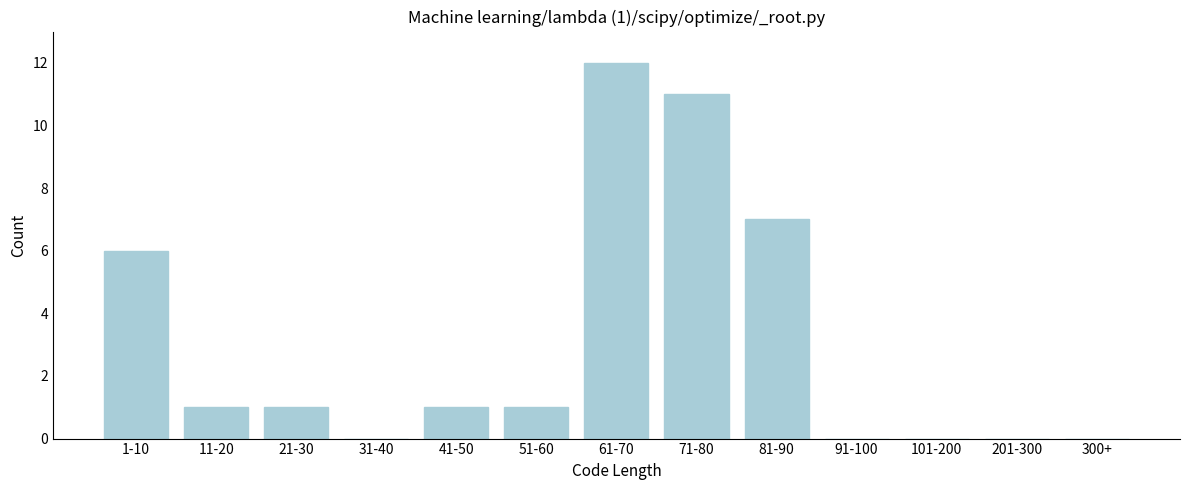

Reading right to left, list all the values displayed in this chart.

300+=0	201-300=0	101-200=0	91-100=0	81-90=7	71-80=11	61-70=12	51-60=1	41-50=1	31-40=0	21-30=1	11-20=1	1-10=6